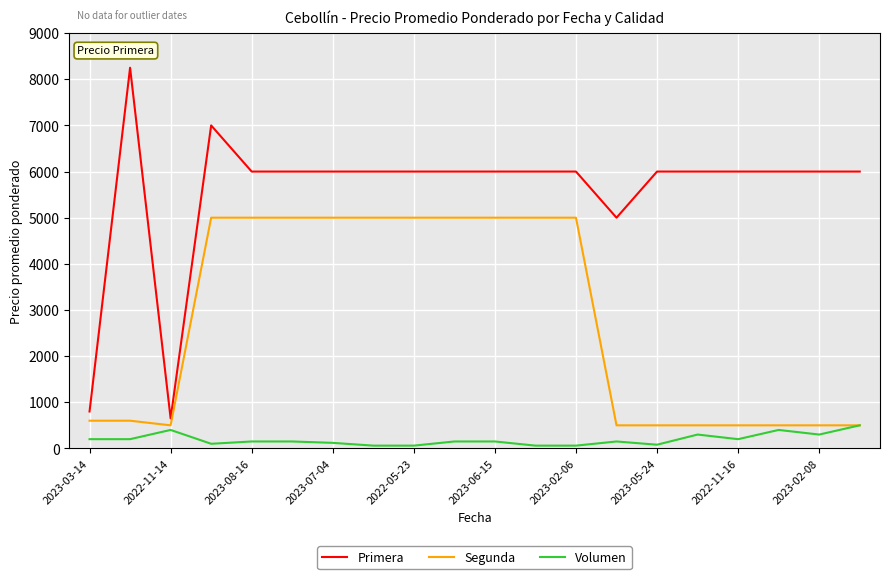

Rank the series by their average value, from highest to lowest.

Primera, Segunda, Volumen